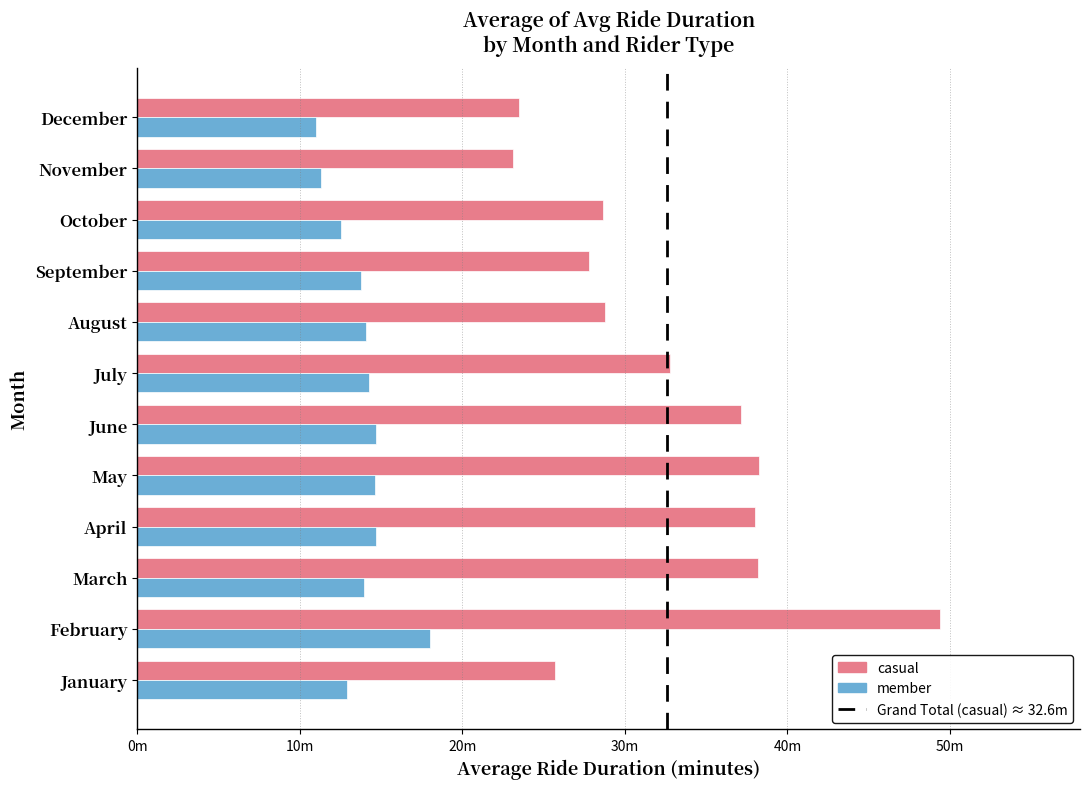

How many bars are there in each group?

2